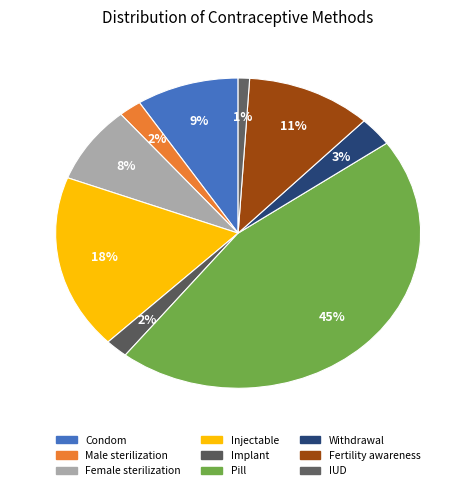

Which category has the biggest portion of the pie?

Pill